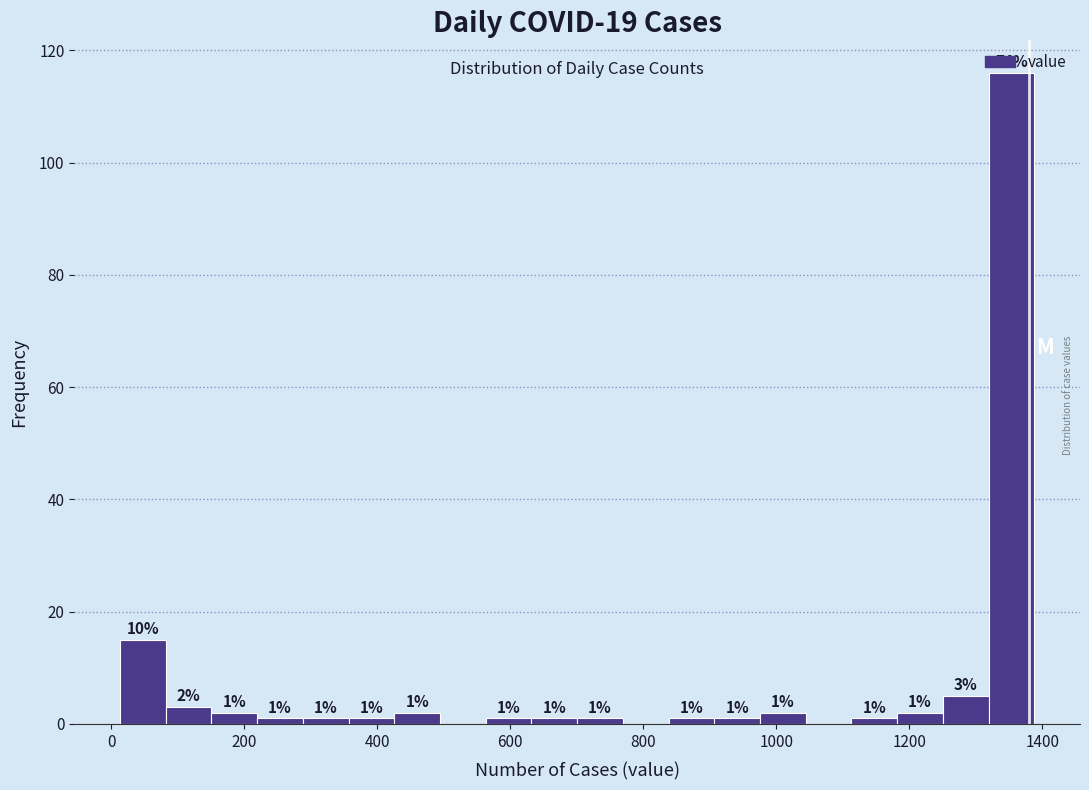

Around what value on the x-axis is the tallest bar? Give the approximate position of its centre, as read against the axis.

1360